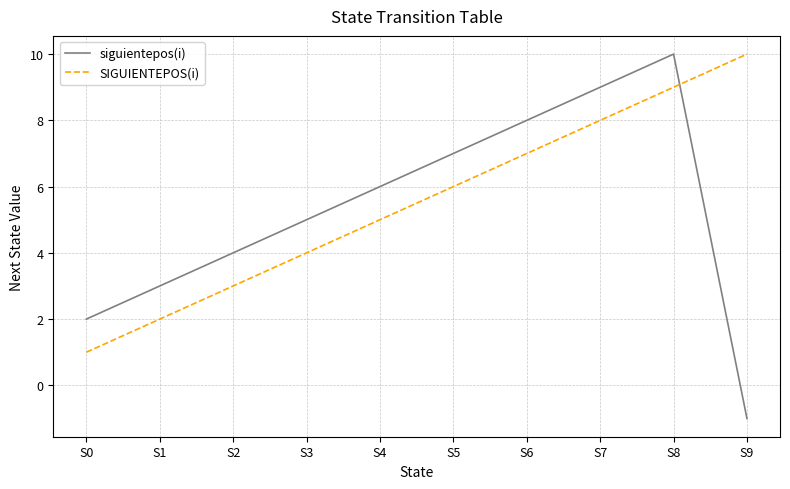

Reading left to right, what are all the values shown in this chart?

siguientepos(i): 2	3	4	5	6	7	8	9	10	-1
SIGUIENTEPOS(i): 1	2	3	4	5	6	7	8	9	10